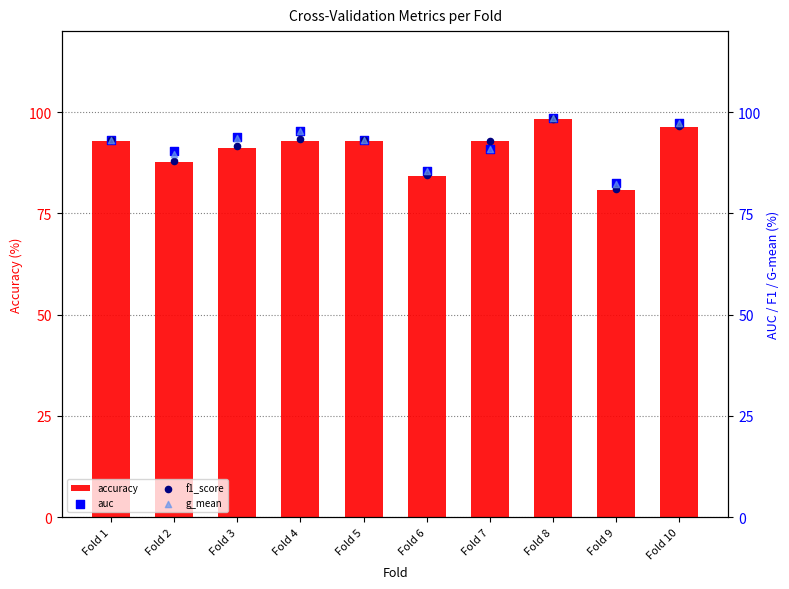

At which category is the sum across all series the highest?

Fold 8